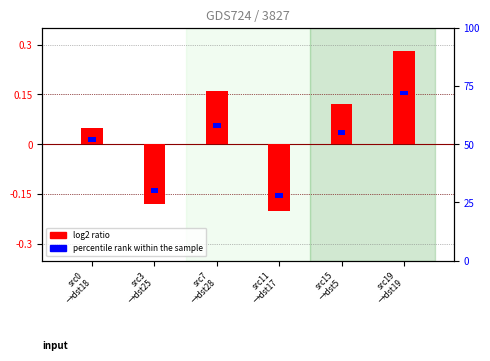

What is the label of the 1st bar from the left?

src0
→dst18